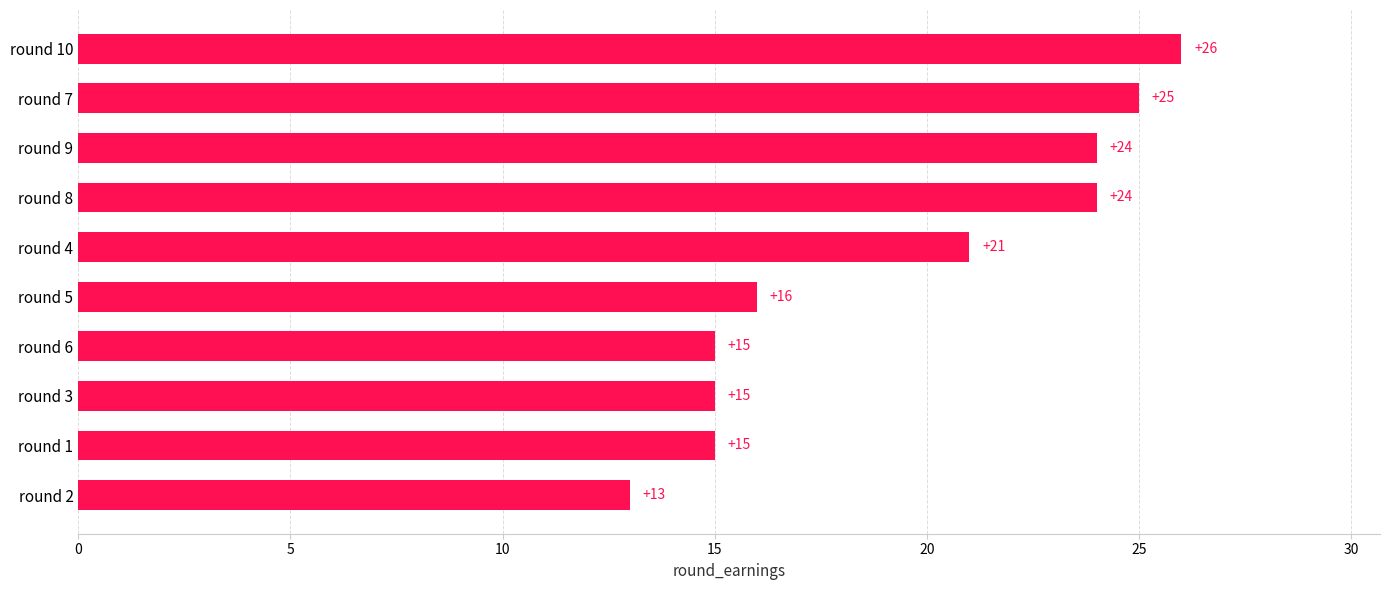

What is the minimum value shown in the chart?

13